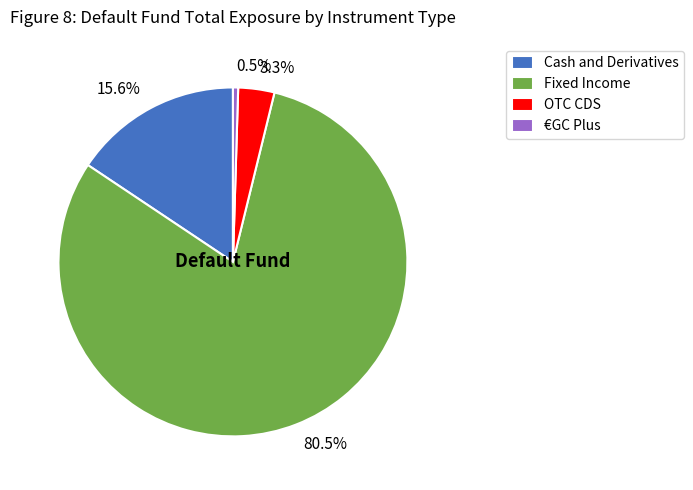

Does any single category account for the majority?

Yes